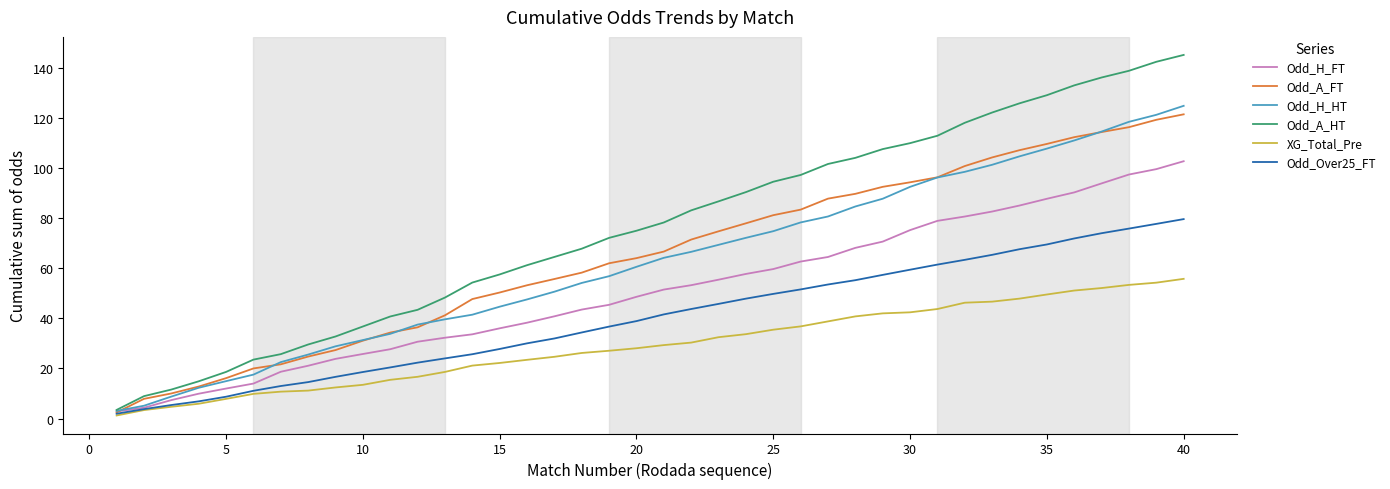

Which series has the largest total across all categories?

Odd_A_HT